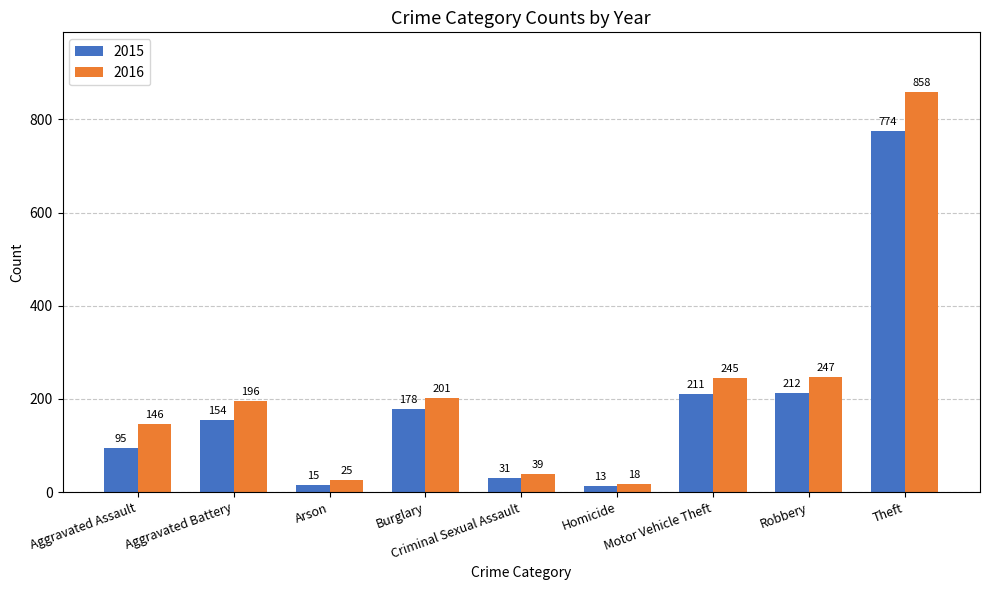

At which category is the sum across all series the highest?

Theft